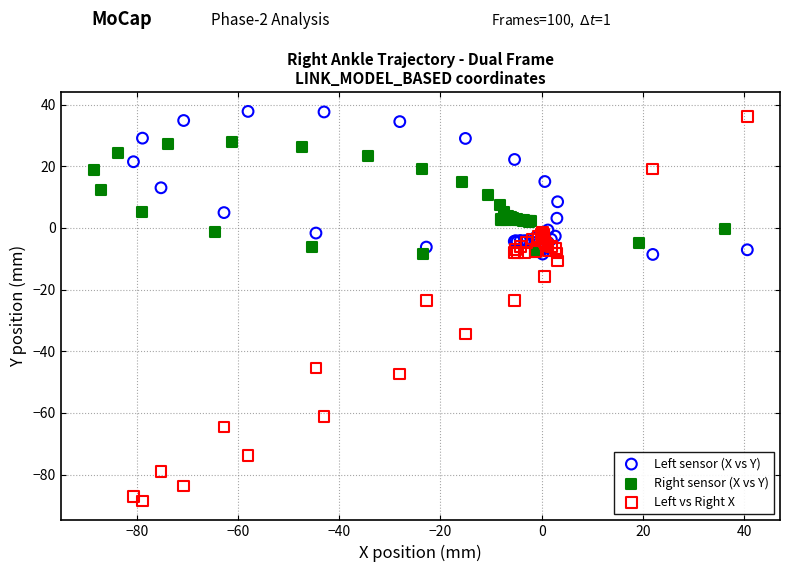

Which series reaches the maximum Y coordinate?

Left sensor (X vs Y)